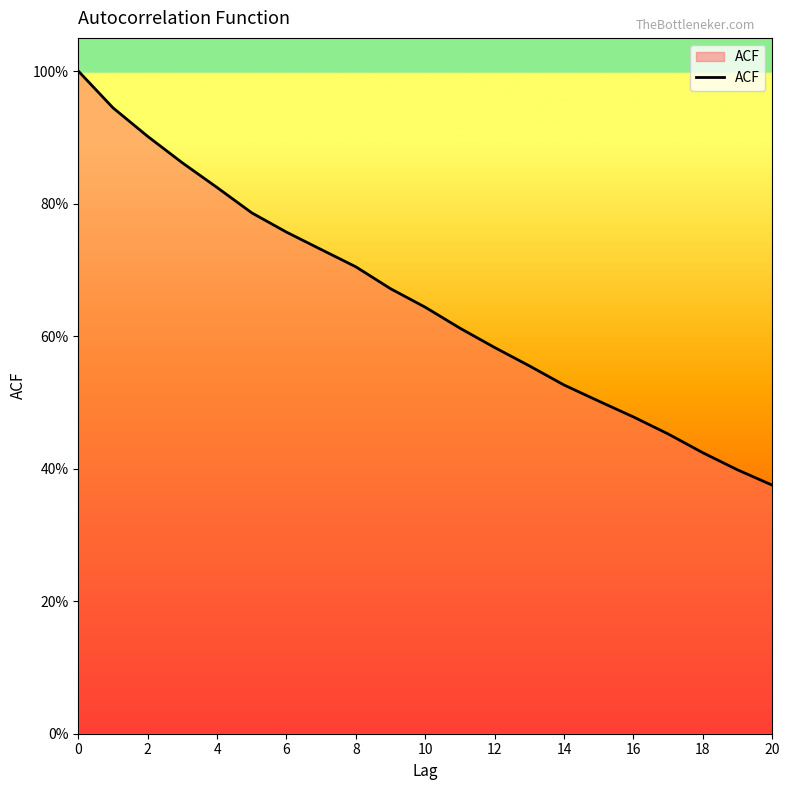

True or false: there are more than 0 points higher than both neighbors.

False